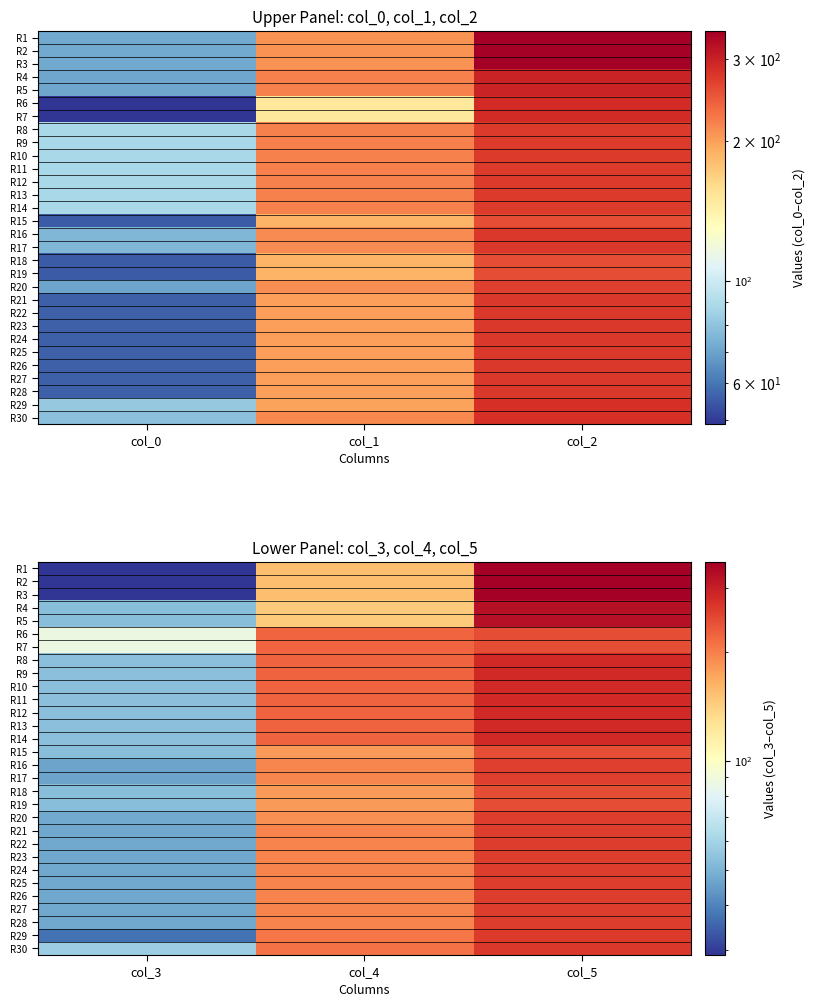

What is the difference between the maximum and minimum values in the R15 series?

189.7